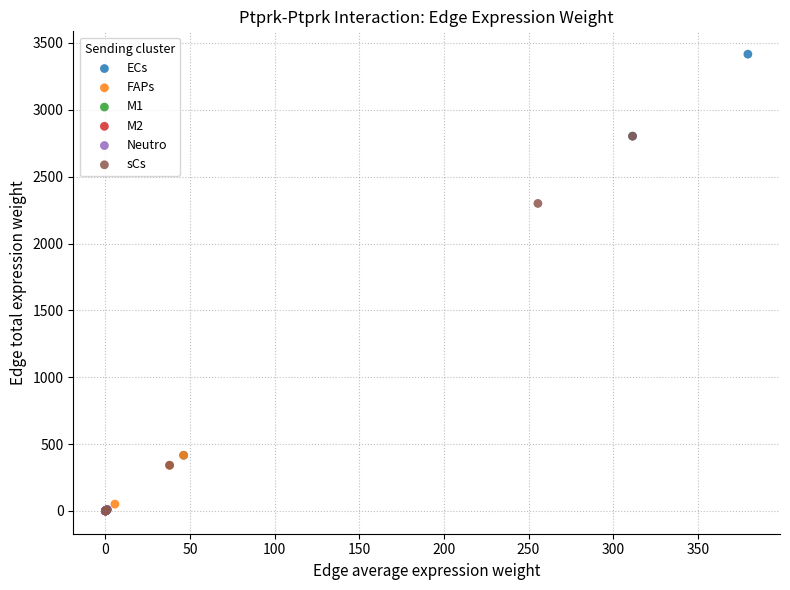

Which series reaches the maximum Y coordinate?

ECs